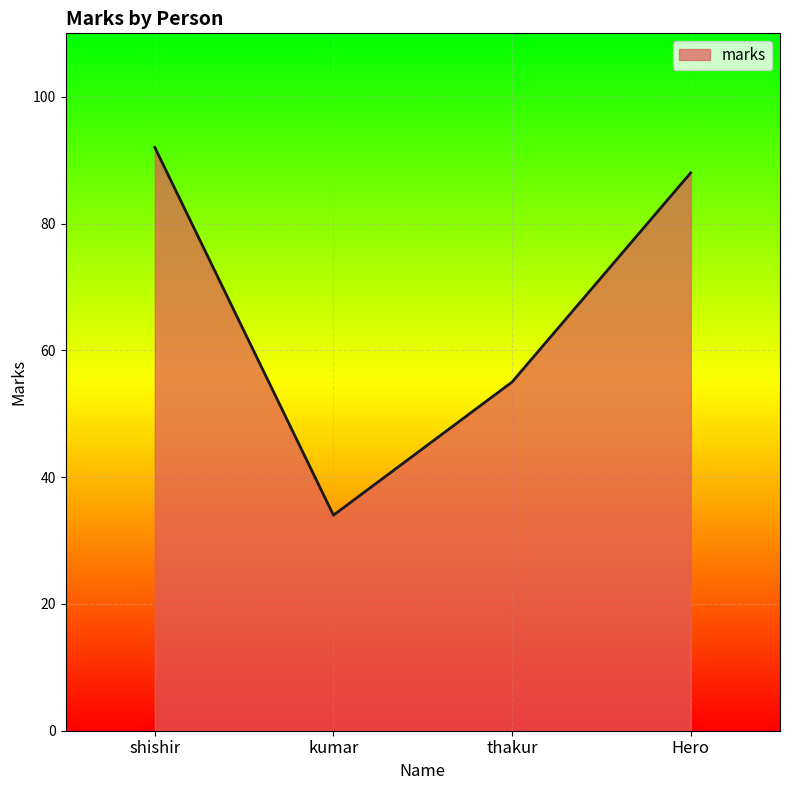

What is the ratio of the value at Hero to the value at kumar?

2.6